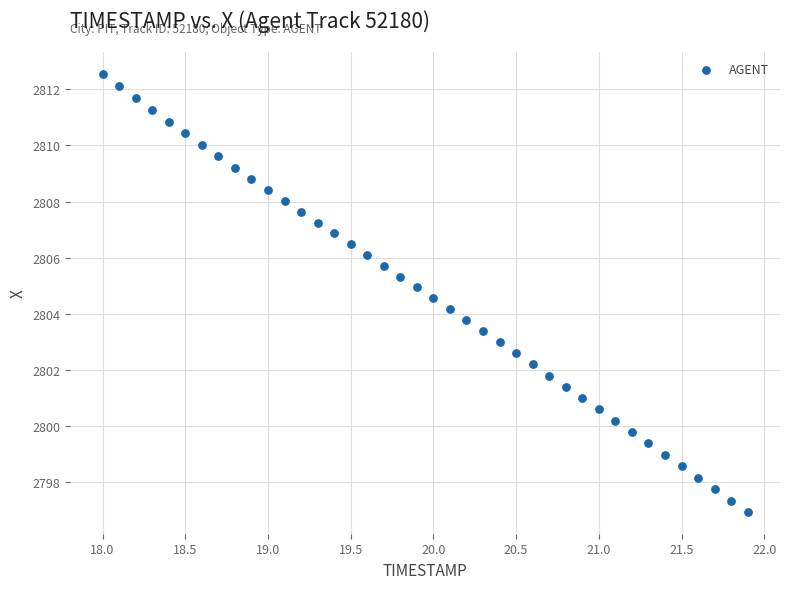

What is the range of Y values (max minus min)?

15.6